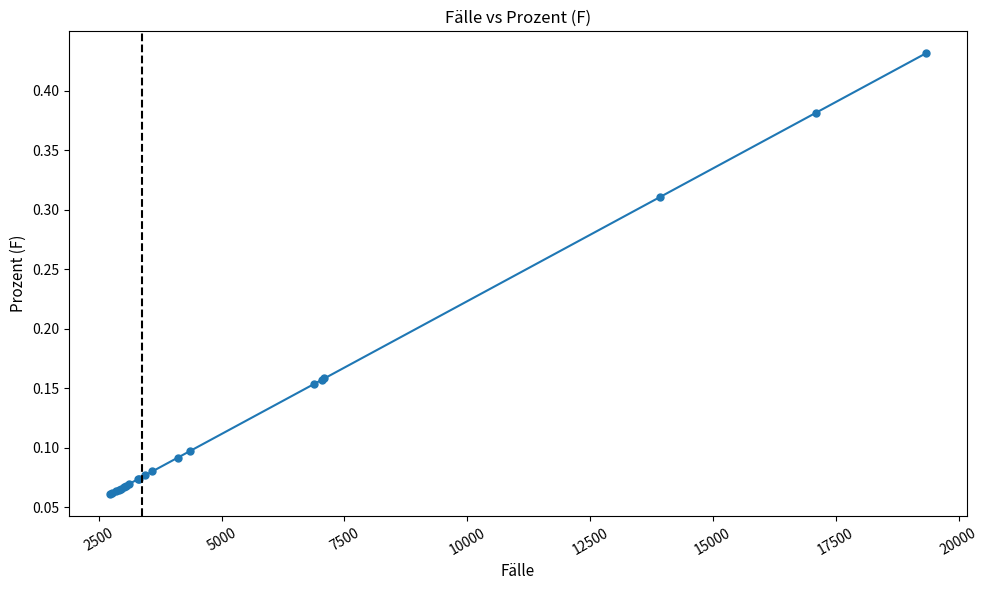

Count the values in the range 0 to 1.

20